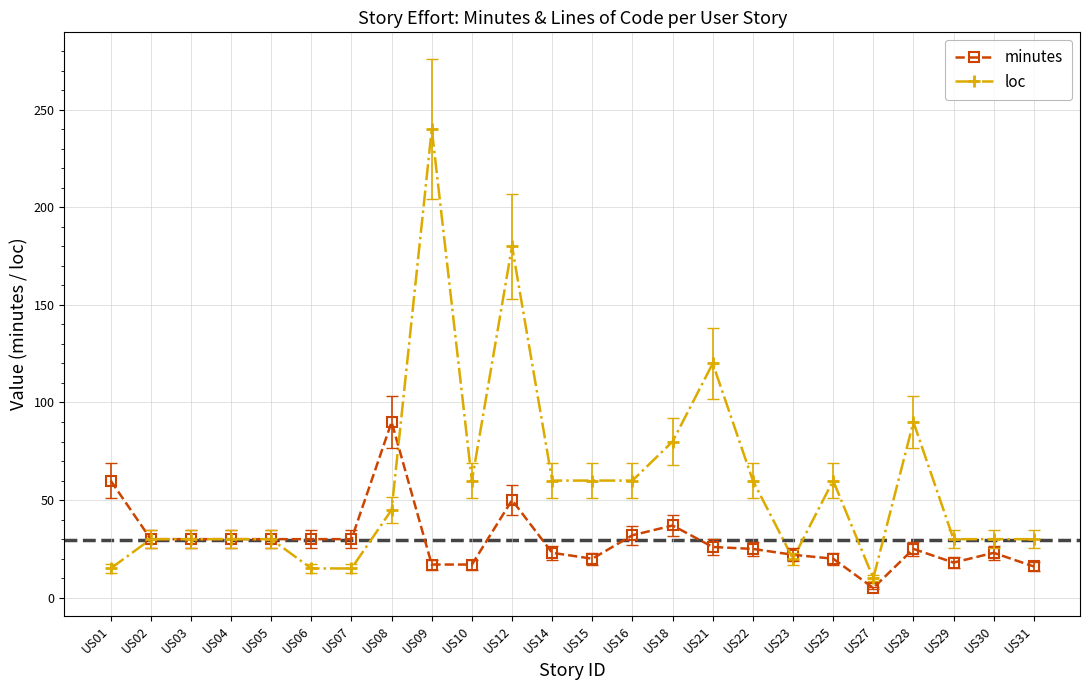

The minutes series shows 34 at US23. True or false?

False